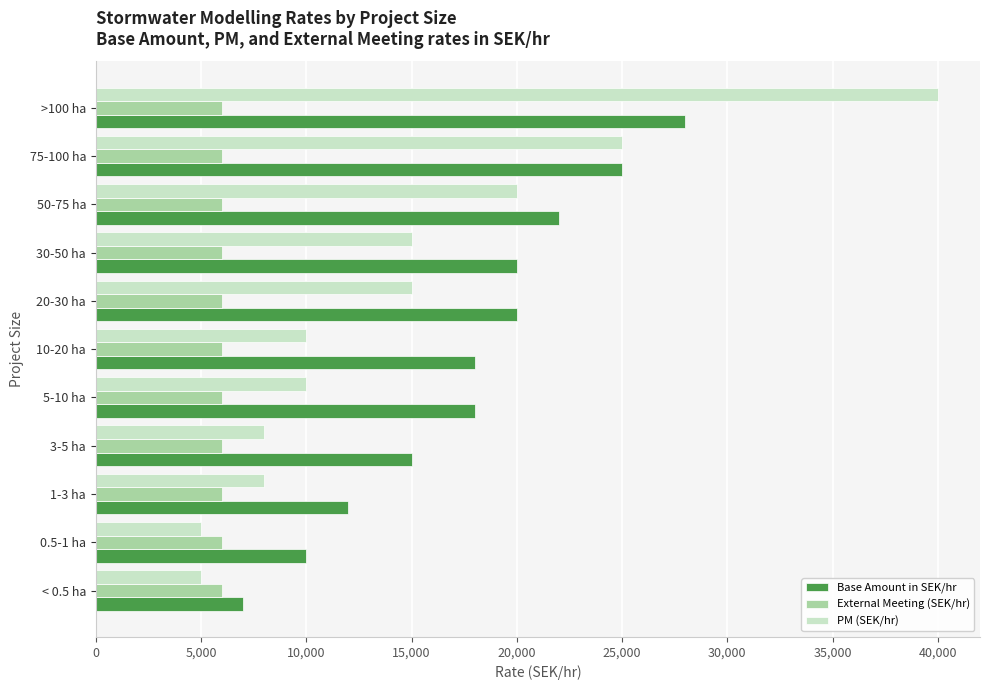

The value of External Meeting (SEK/hr) at 30-50 ha is 6000. True or false?

True